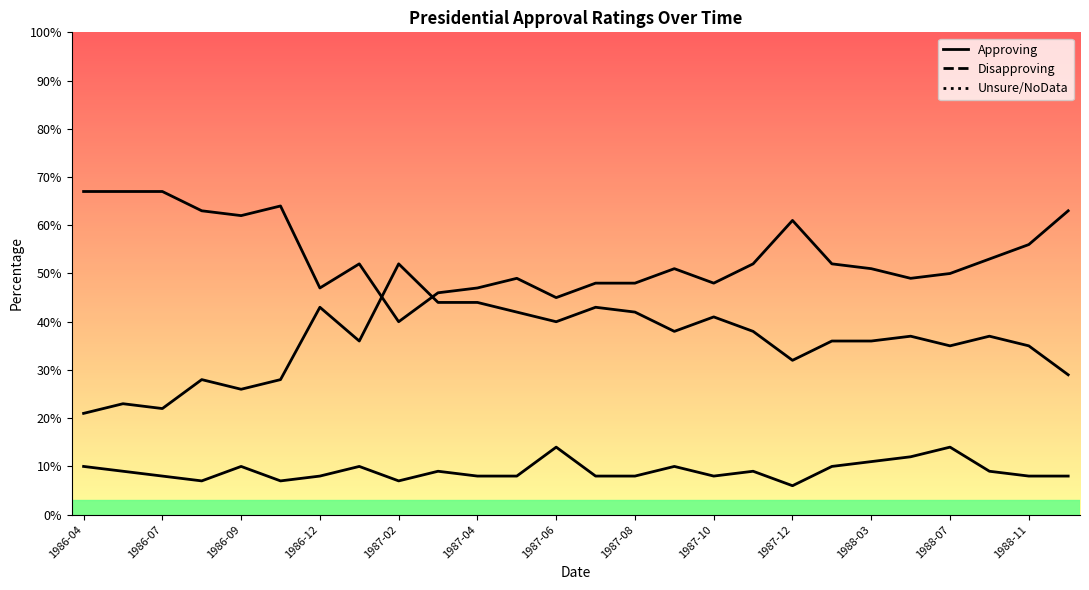

At how many categories does at least one series exceed 21?

26